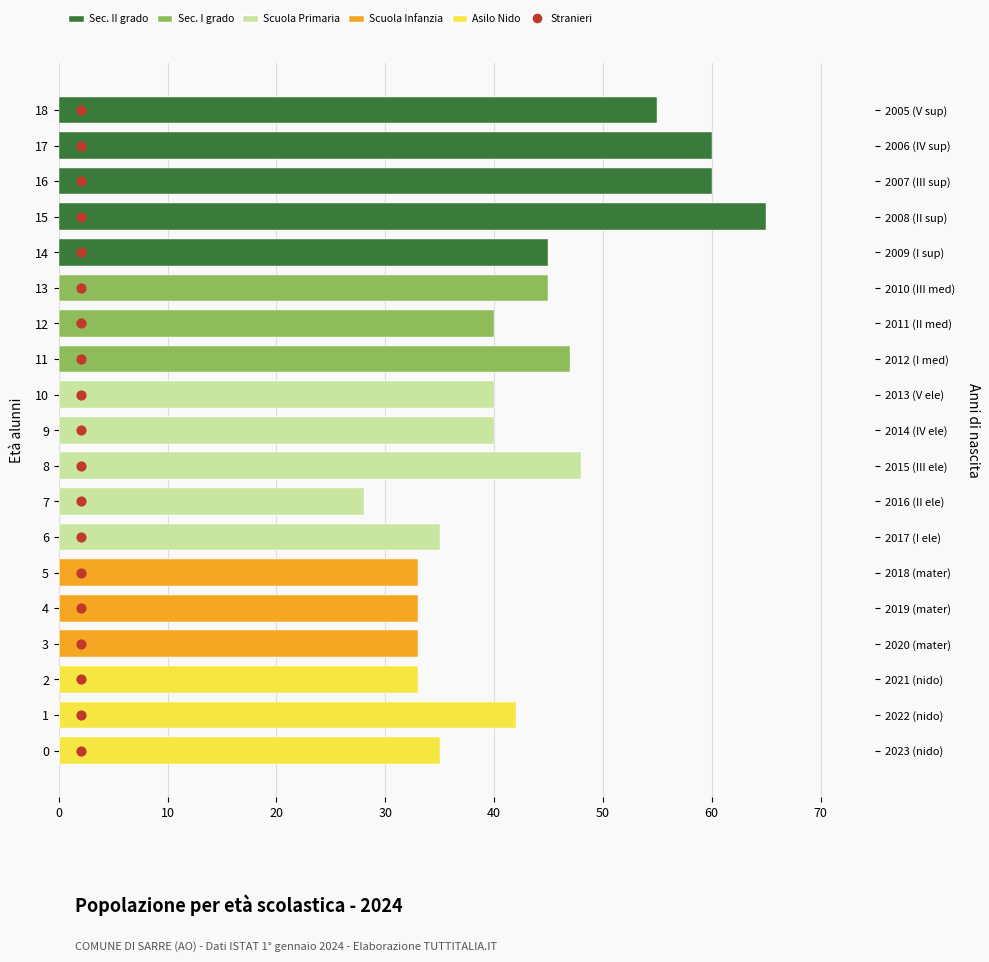

Which series has the widest spread of Y values?

Sec. II grado